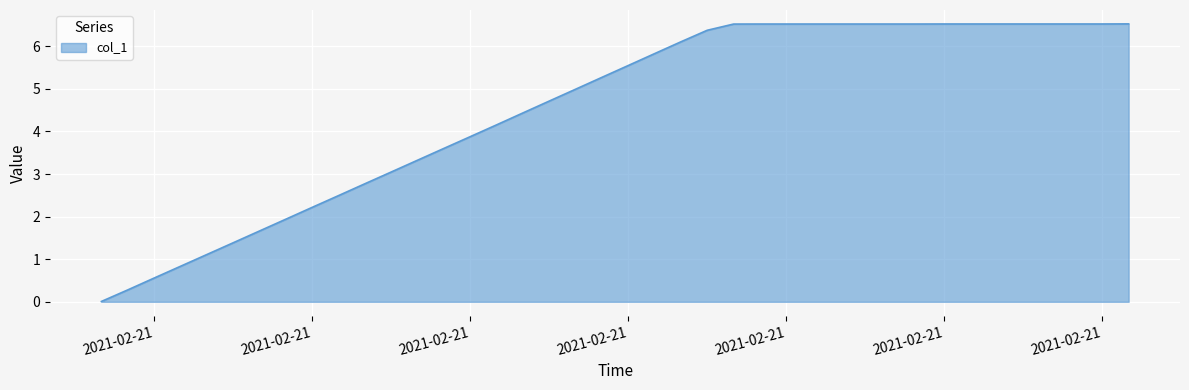

What is the maximum value shown in the chart?

6.5